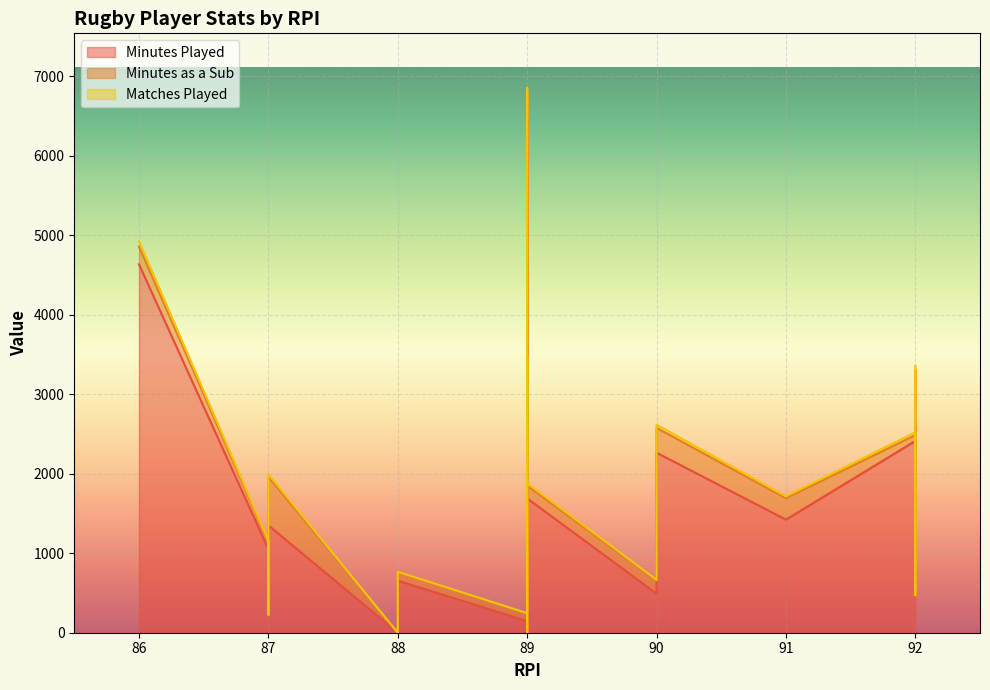

Which series has the largest range (max minus min)?

Minutes Played